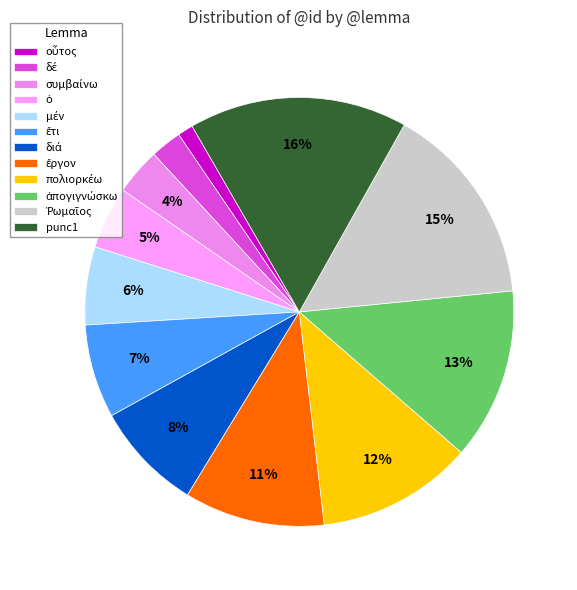

Is it true that punc1 is 16% of the pie?

True